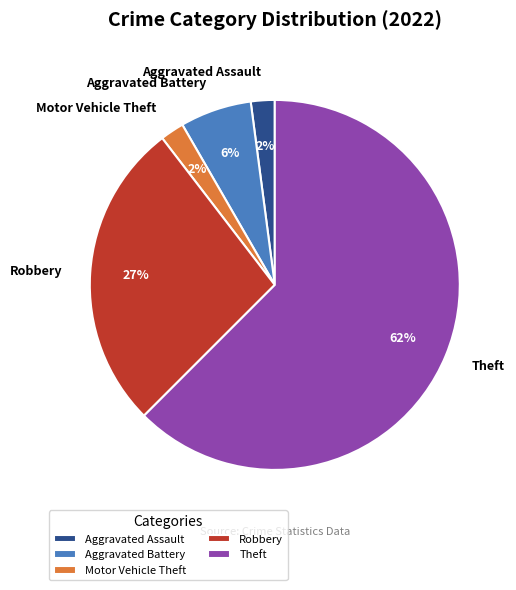

To the nearest percent, what is the average slice percentage?

20%